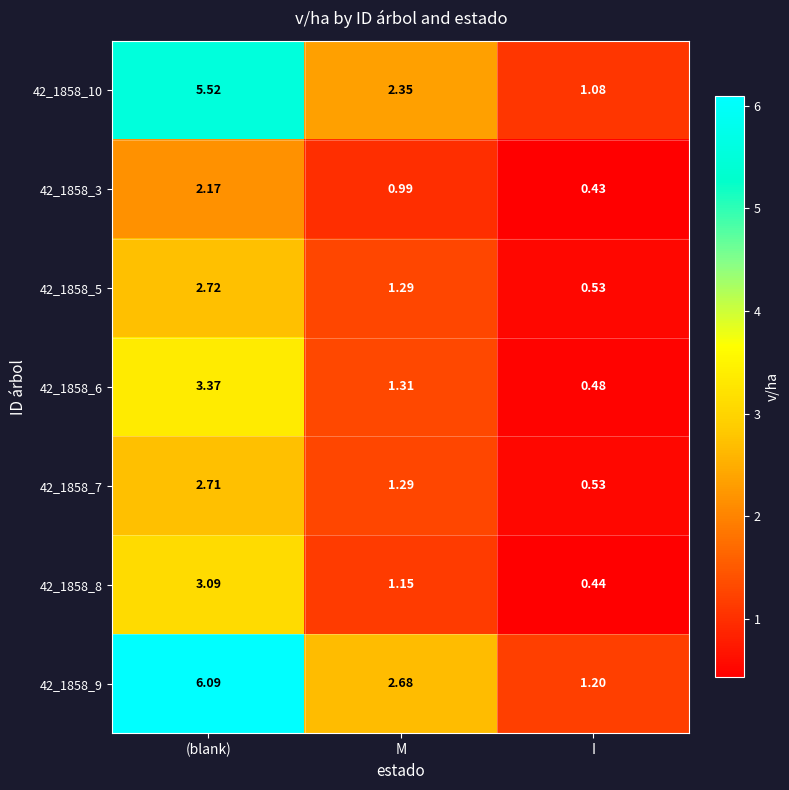

Count the number of data series in this chart.

7